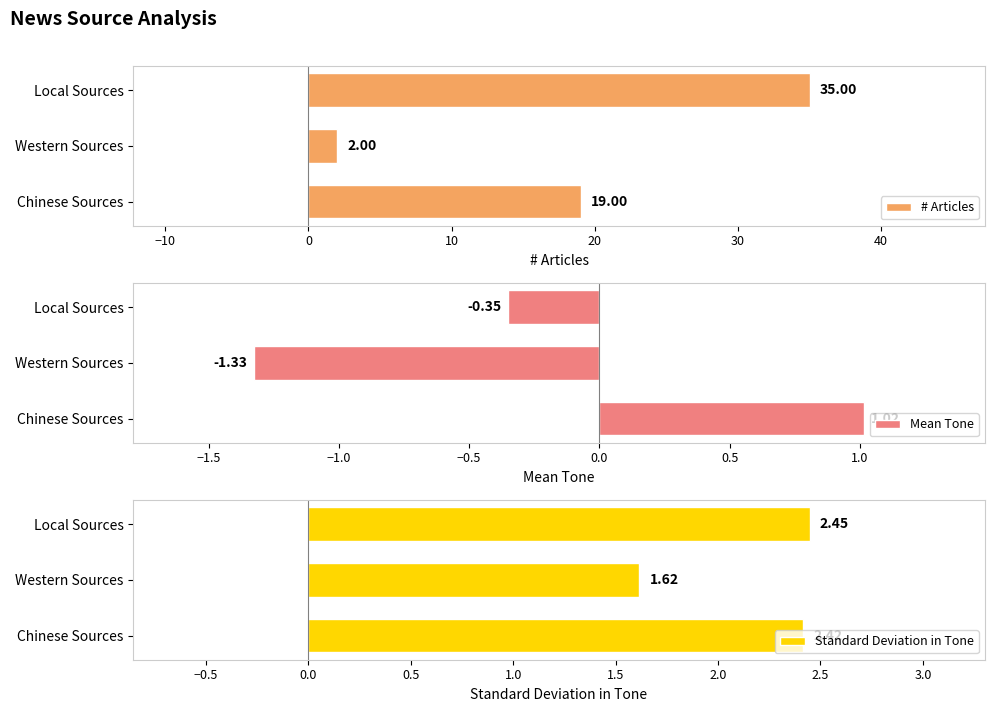

Rank the categories by # Articles value from lowest to highest.

Western Sources, Chinese Sources, Local Sources